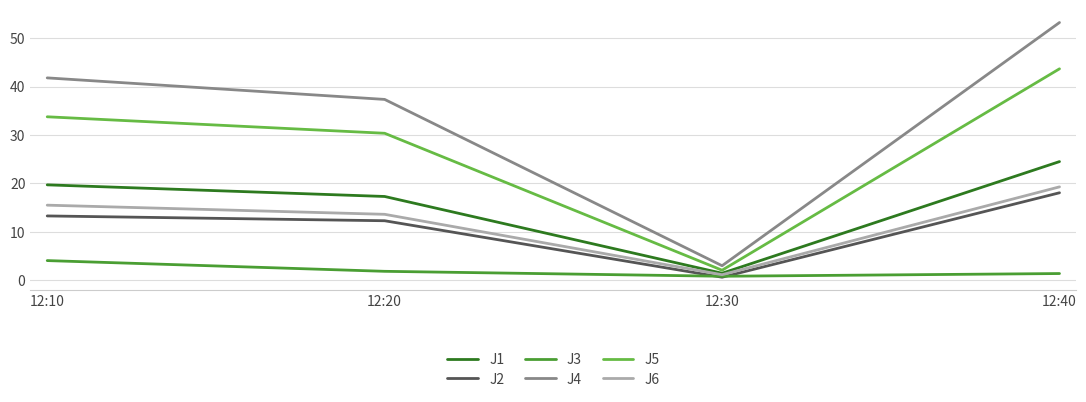

How many categories are shown in the chart?

4